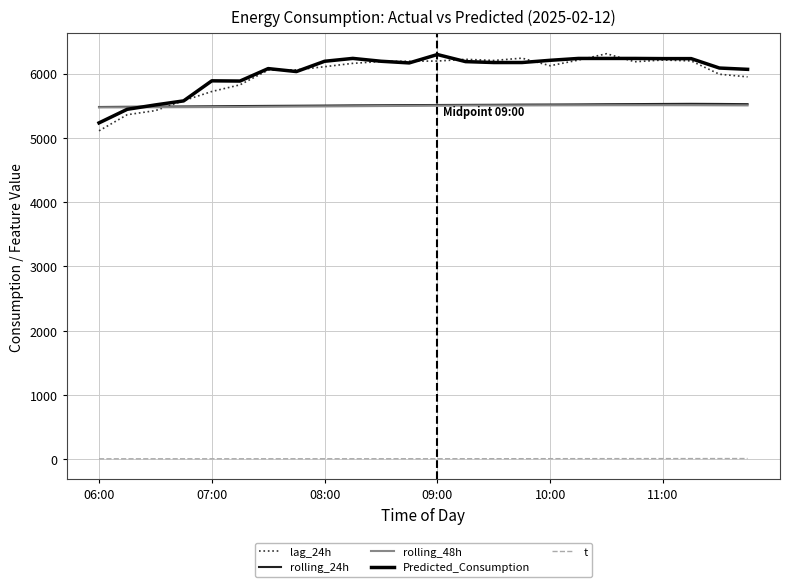

What is the maximum value for rolling_48h?

5508.0